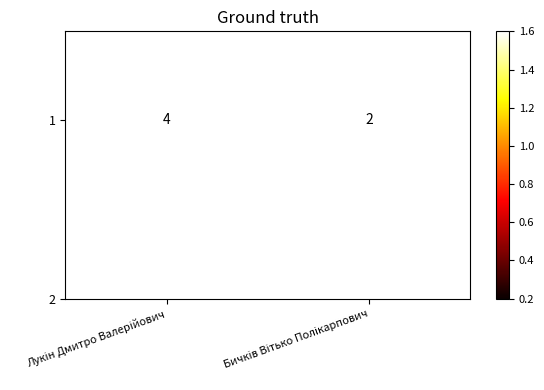

What is the change in value from Лукін Дмитро Валерійович to Бичків Вітько Полікарпович?

-2